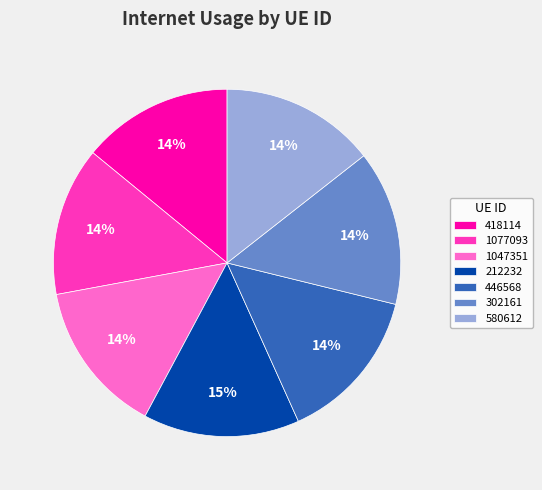

Is the sum of 1077093 and 212232 greater than half?

No